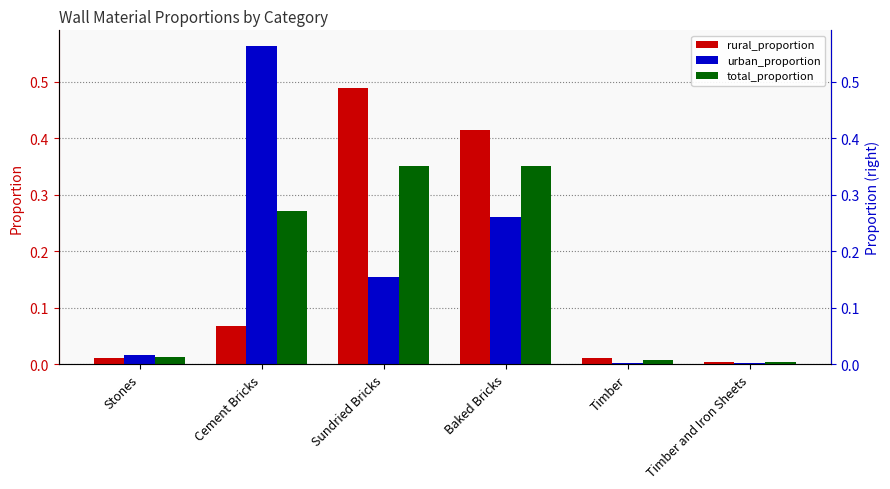

Is the value of urban_proportion at Cement Bricks greater than the value of total_proportion at Timber?

Yes